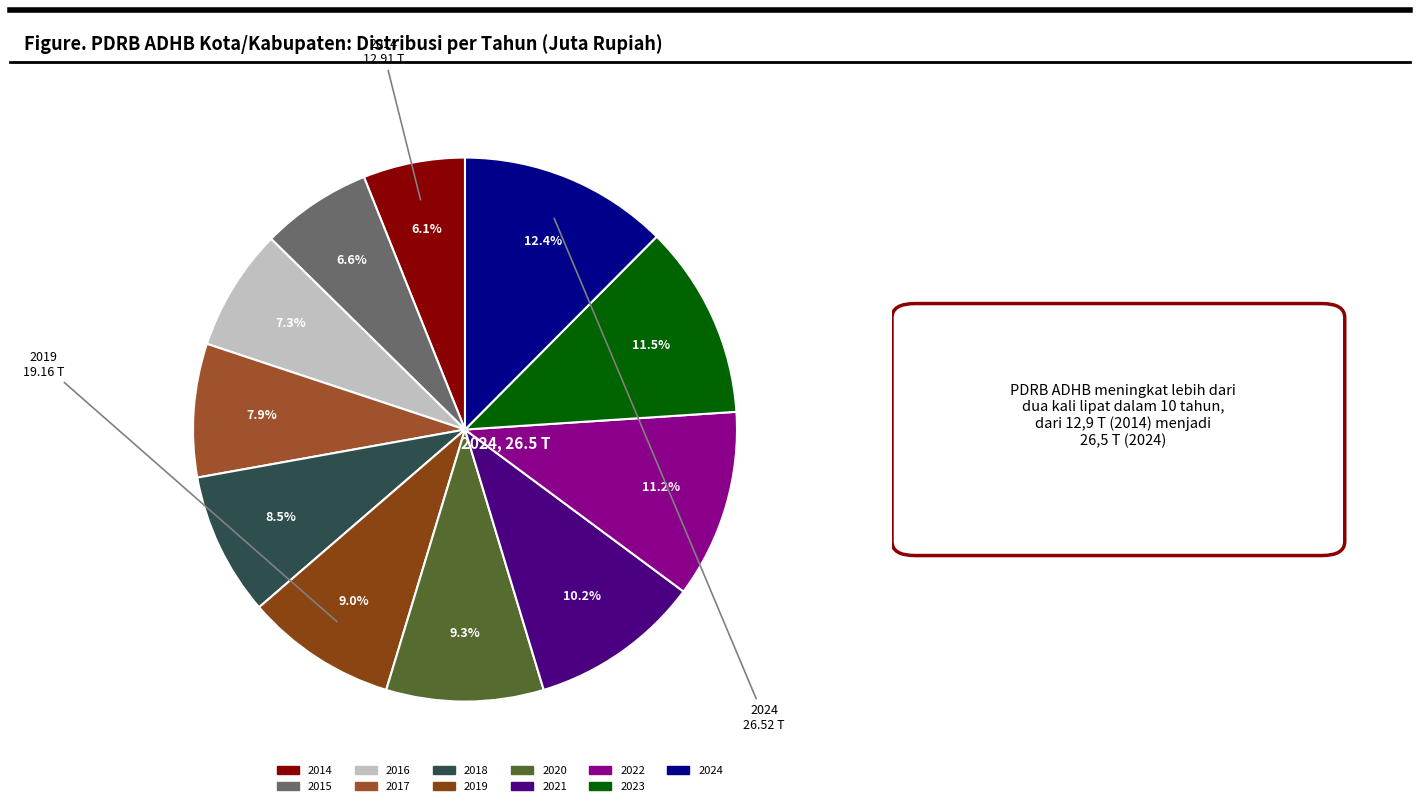

To the nearest percent, what portion does 2020 represent?

9%